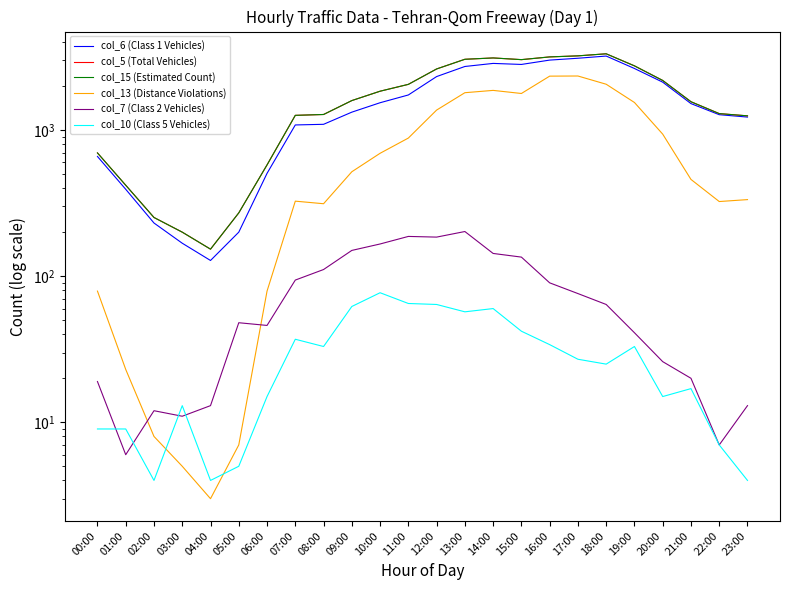

The col_10 (Class 5 Vehicles) series shows 16 at 00:00. True or false?

False